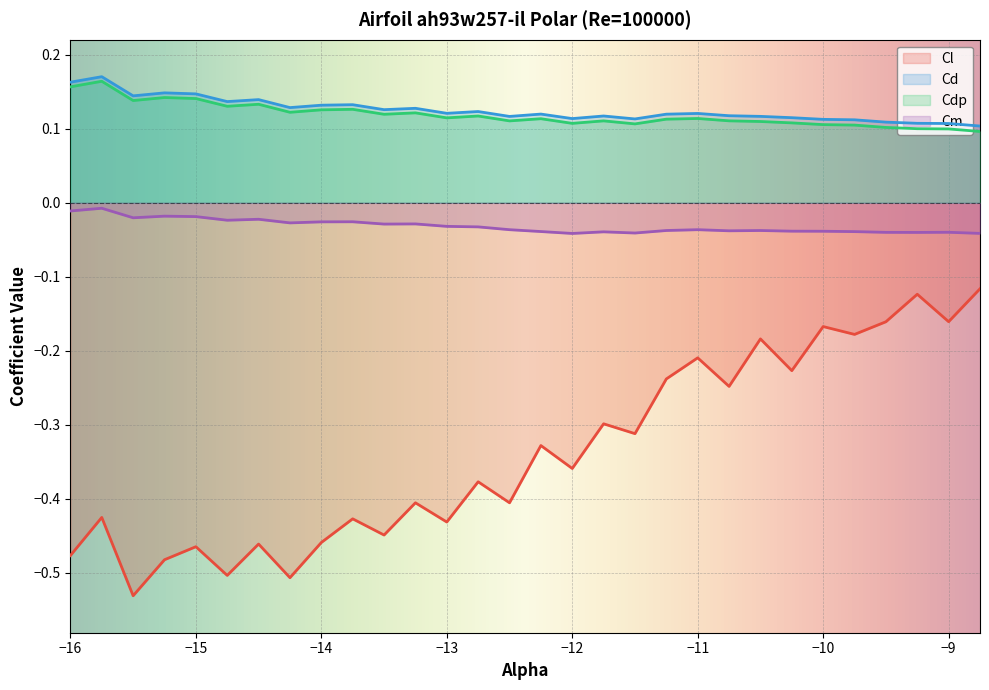

What is the minimum value for Cl?

-0.5